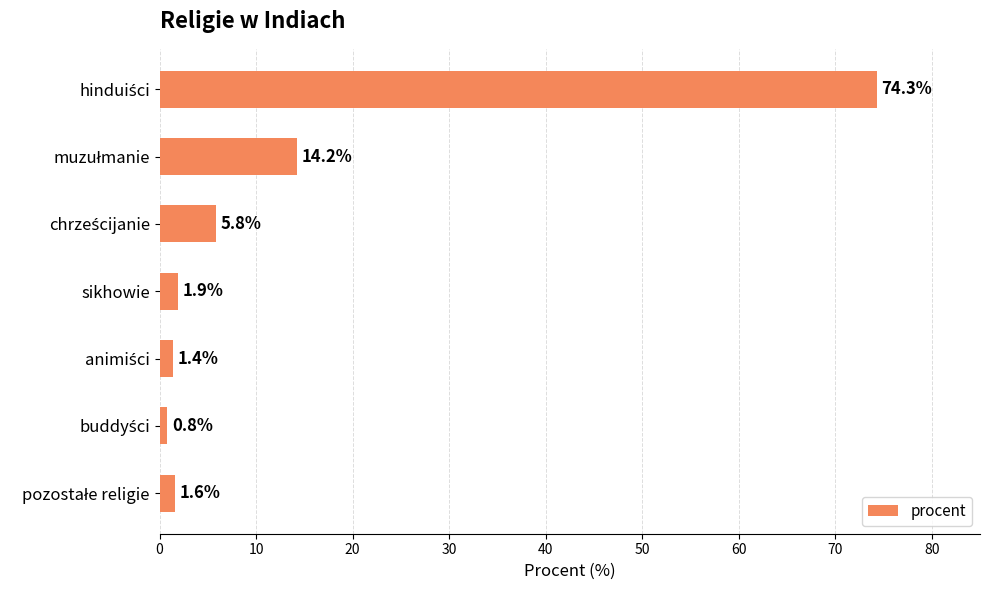

What is the minimum value shown in the chart?

0.8